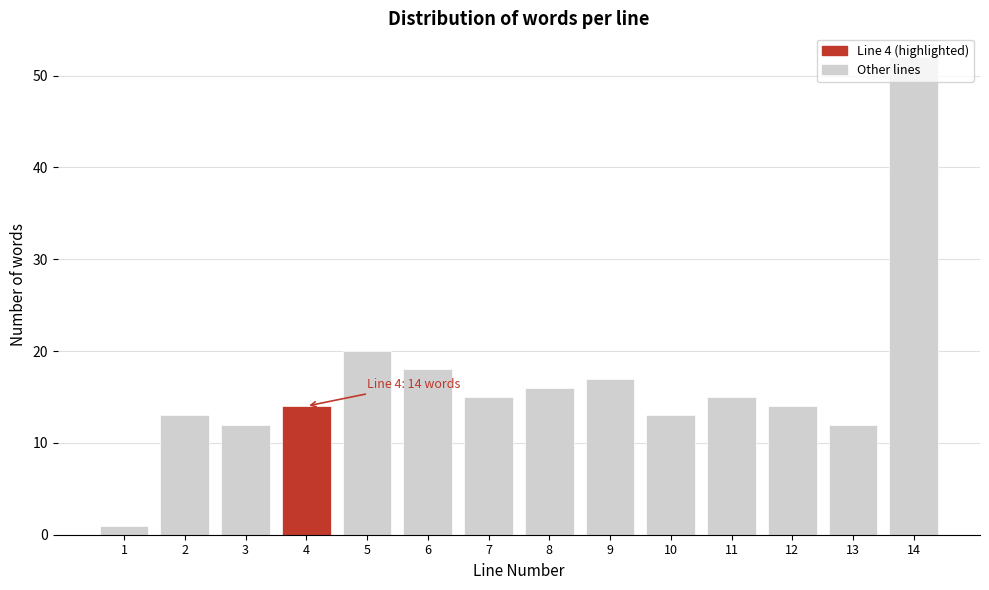

At which label is the value closest to 26?

5